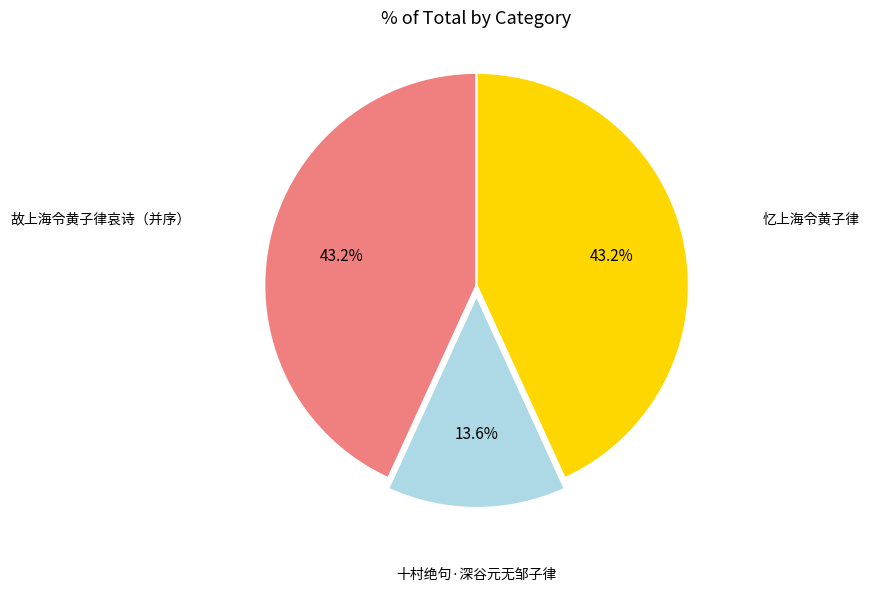

How many segments does this pie chart have?

3